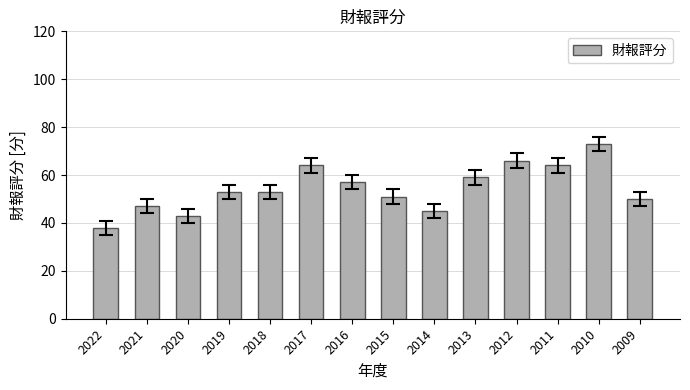

Which category has the lowest value across all series?

2022